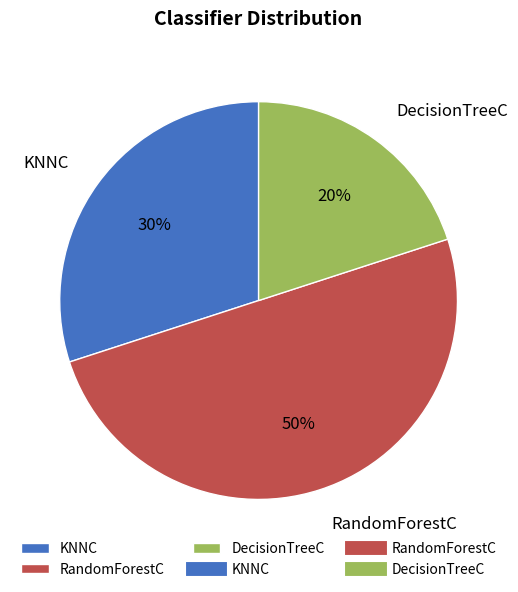

Is the sum of RandomForestC and KNNC greater than half?

Yes